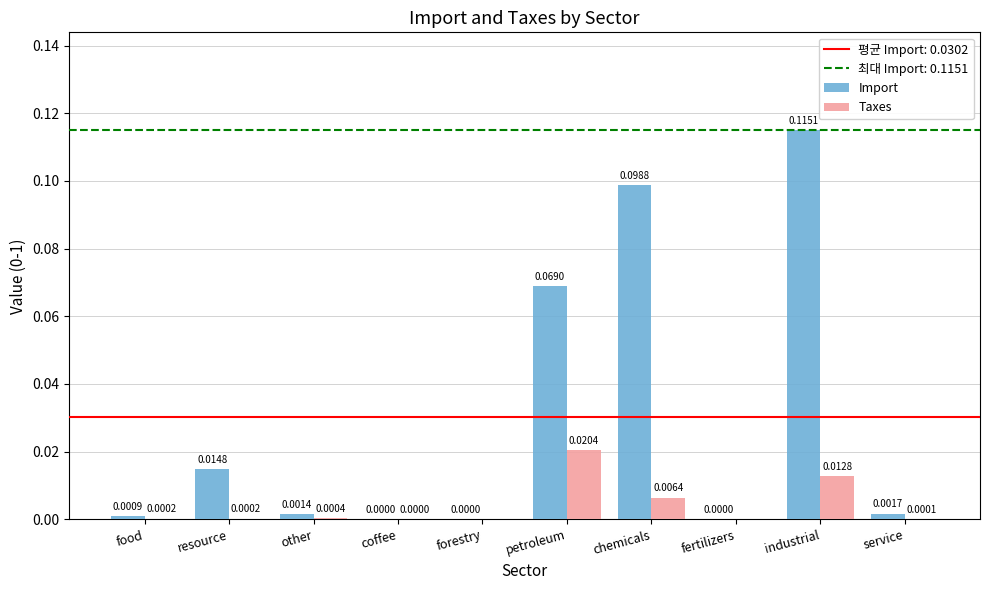

Between coffee and petroleum, which series saw the biggest shift?

Import